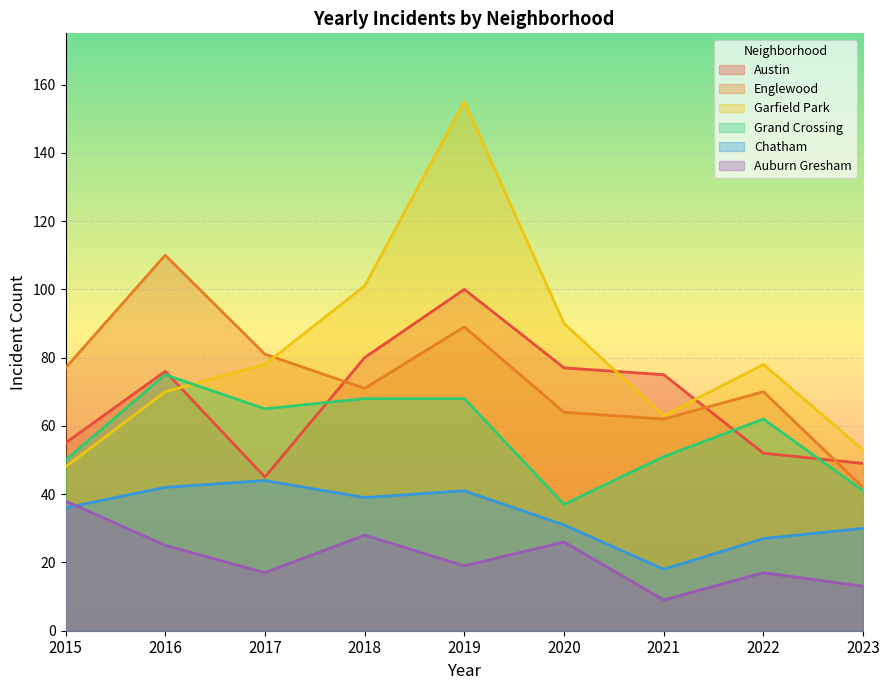

At which label does Englewood first exceed 71?

2015